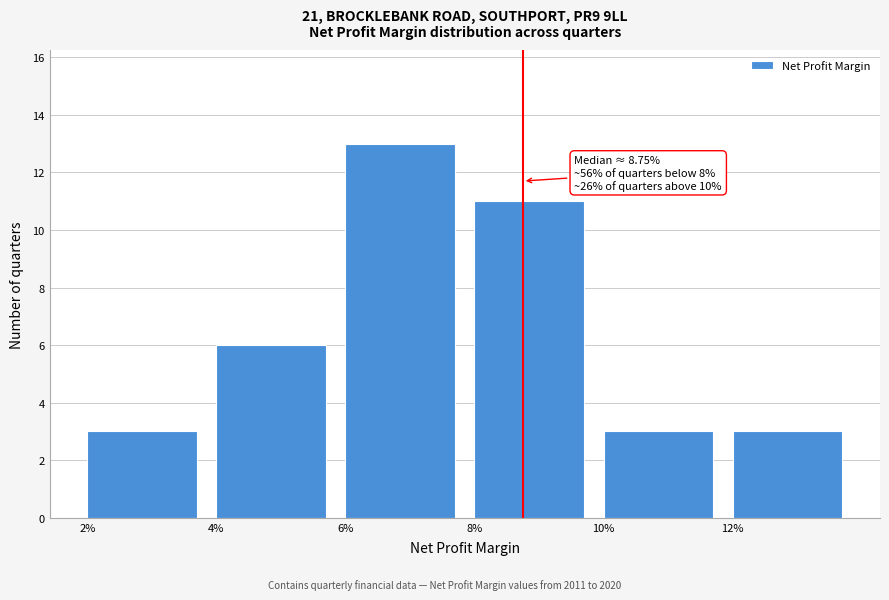

Reading left to right, extract all data points from this chart.

2%=3	4%=6	6%=13	8%=11	10%=3	12%=3